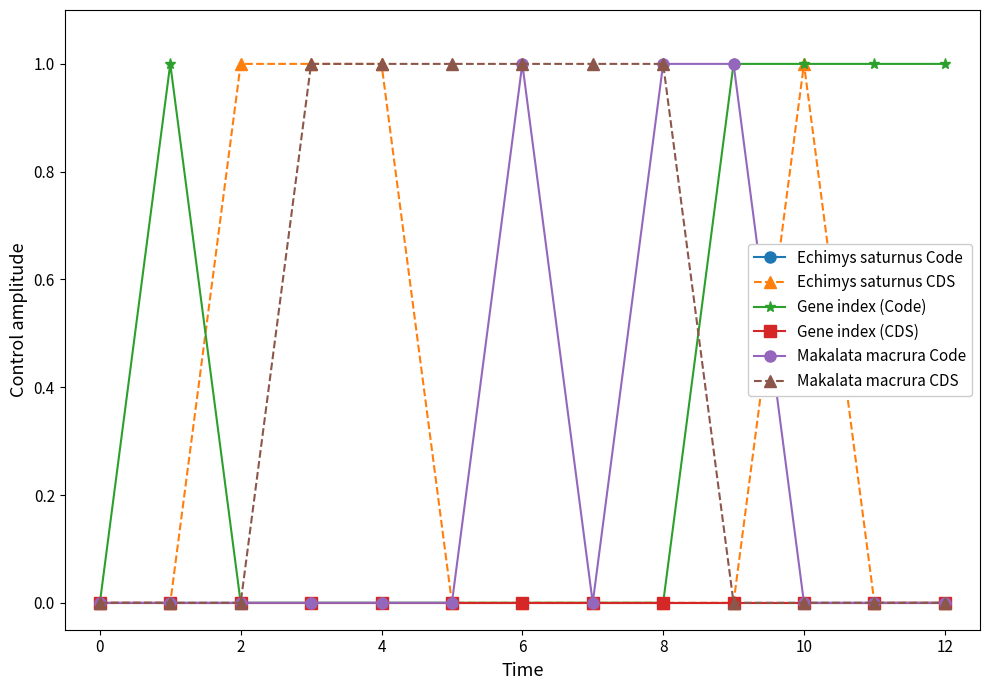

Does the chart display data point markers on the line(s)?

Yes